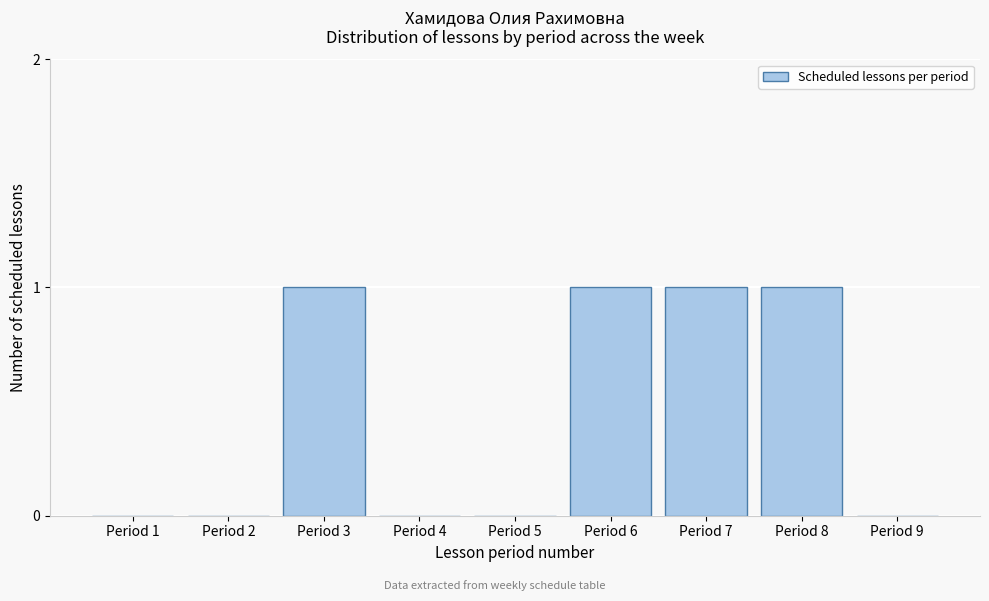

Reading left to right, what are all the values shown in this chart?

Period 1=0	Period 2=0	Period 3=1	Period 4=0	Period 5=0	Period 6=1	Period 7=1	Period 8=1	Period 9=0